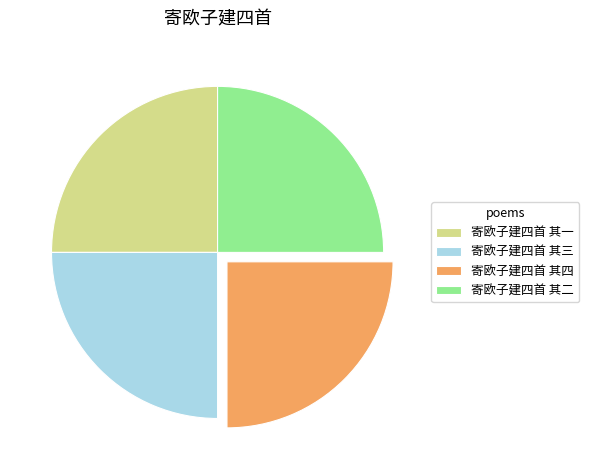

Is 寄欧子建四首 其四 the majority of the pie?

No